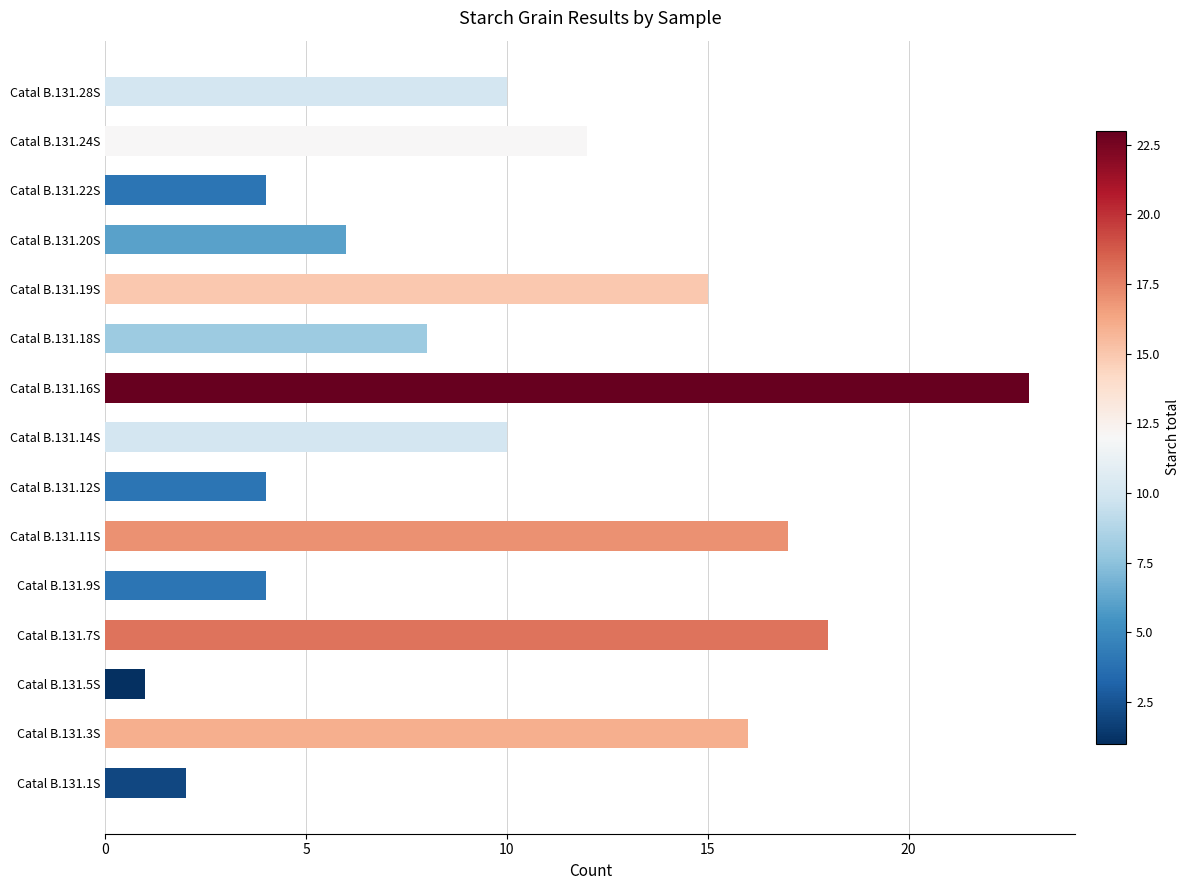

Between Catal B.131.3S and Catal B.131.24S, which is larger?

Catal B.131.3S